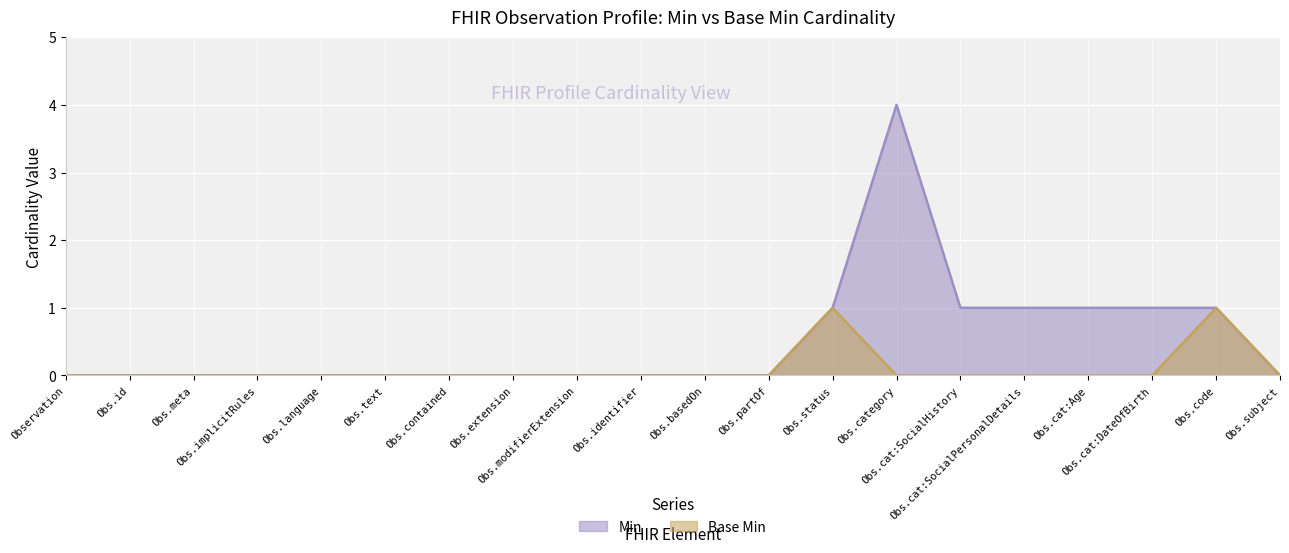

Reading left to right, list all the values displayed in this chart.

Min: Observation=0	Obs.id=0	Obs.meta=0	Obs.implicitRules=0	Obs.language=0	Obs.text=0	Obs.contained=0	Obs.extension=0	Obs.modifierExtension=0	Obs.identifier=0	Obs.basedOn=0	Obs.partOf=0	Obs.status=1	Obs.category=4	Obs.cat:SocialHistory=1	Obs.cat:SocialPersonalDetails=1	Obs.cat:Age=1	Obs.cat:DateOfBirth=1	Obs.code=1	Obs.subject=0
Base Min: Observation=0	Obs.id=0	Obs.meta=0	Obs.implicitRules=0	Obs.language=0	Obs.text=0	Obs.contained=0	Obs.extension=0	Obs.modifierExtension=0	Obs.identifier=0	Obs.basedOn=0	Obs.partOf=0	Obs.status=1	Obs.category=0	Obs.cat:SocialHistory=0	Obs.cat:SocialPersonalDetails=0	Obs.cat:Age=0	Obs.cat:DateOfBirth=0	Obs.code=1	Obs.subject=0